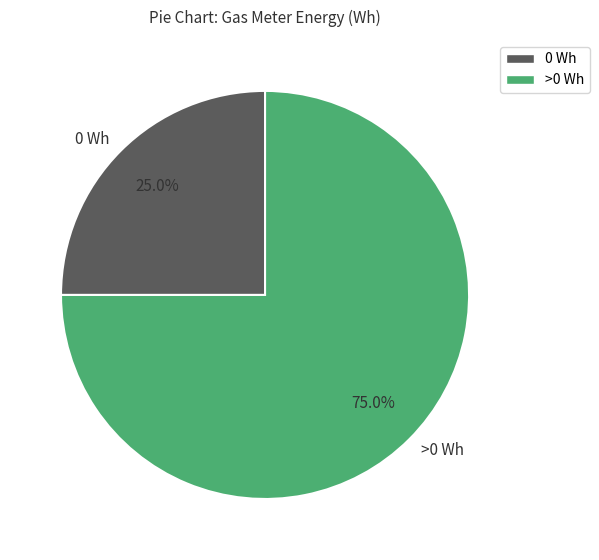

Which slice represents more than half of the pie?

>0 Wh